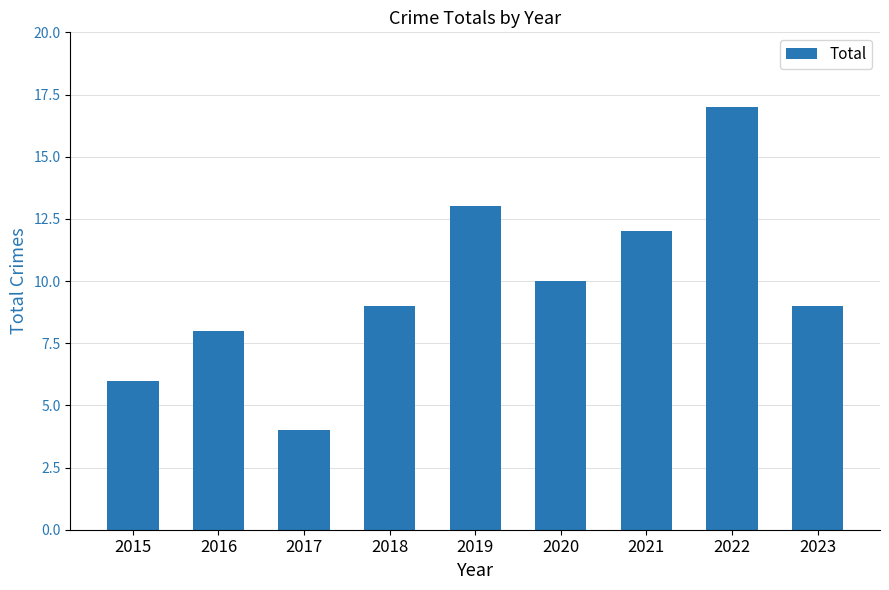

What is the average value?

10